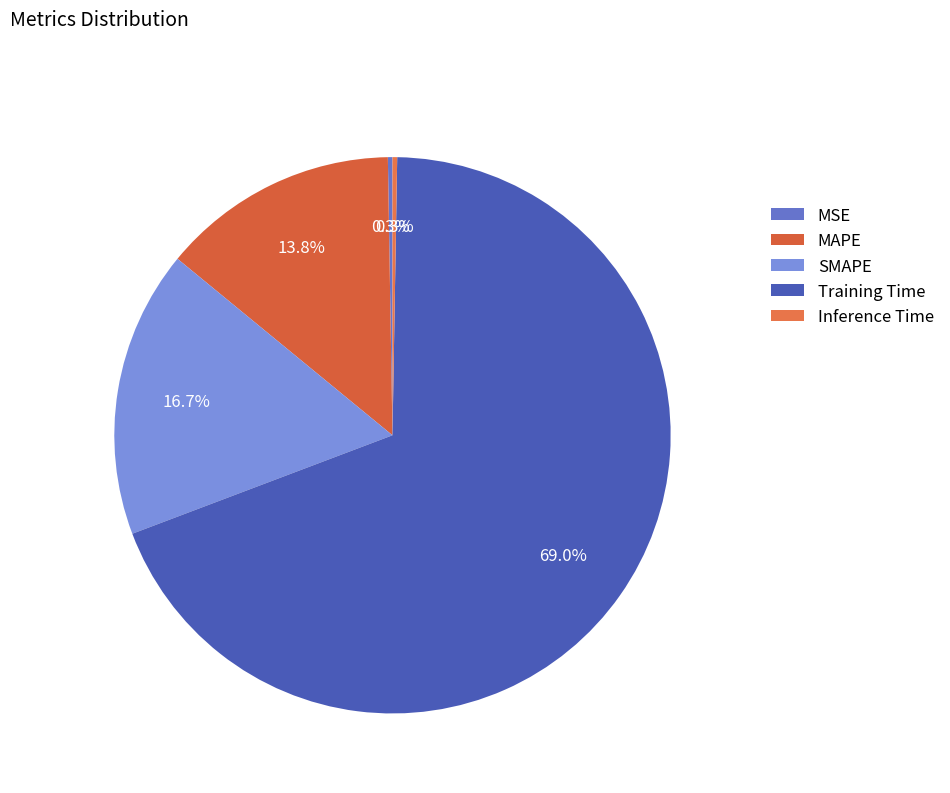

To the nearest percent, what percentage of the pie is MAPE?

14%